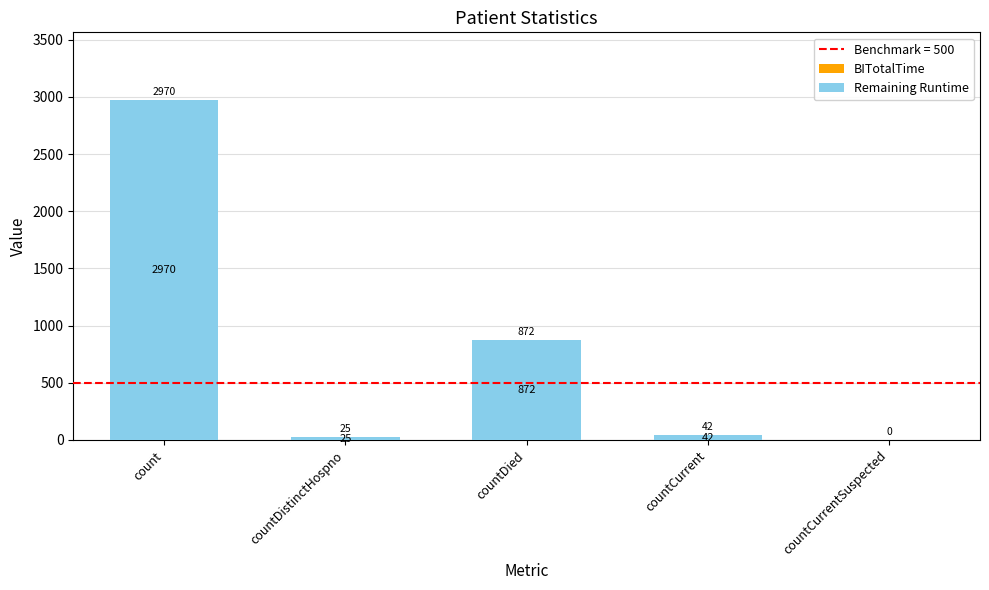

Reading left to right, transcribe all the data shown in this chart.

count=2970	countDistinctHospno=25	countDied=872	countCurrent=42	countCurrentSuspected=0